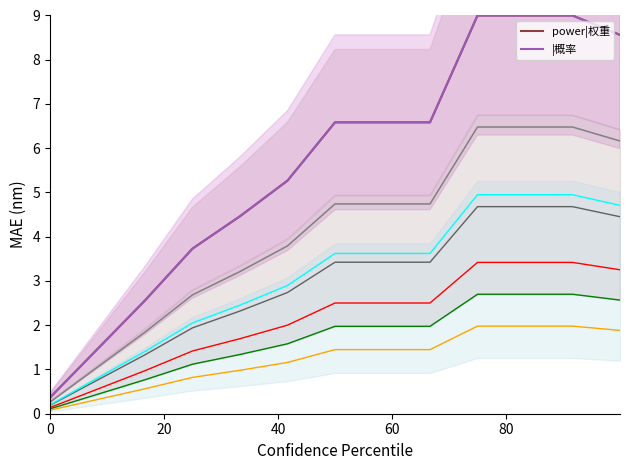

True or false: power|权重 and |概率 intersect in this chart.

False